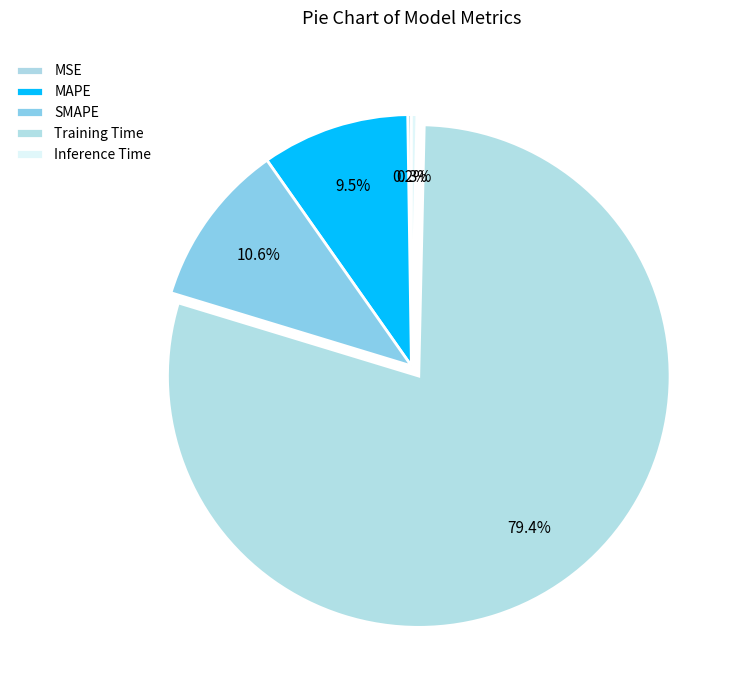

To the nearest percent, what percentage of the pie is SMAPE?

11%